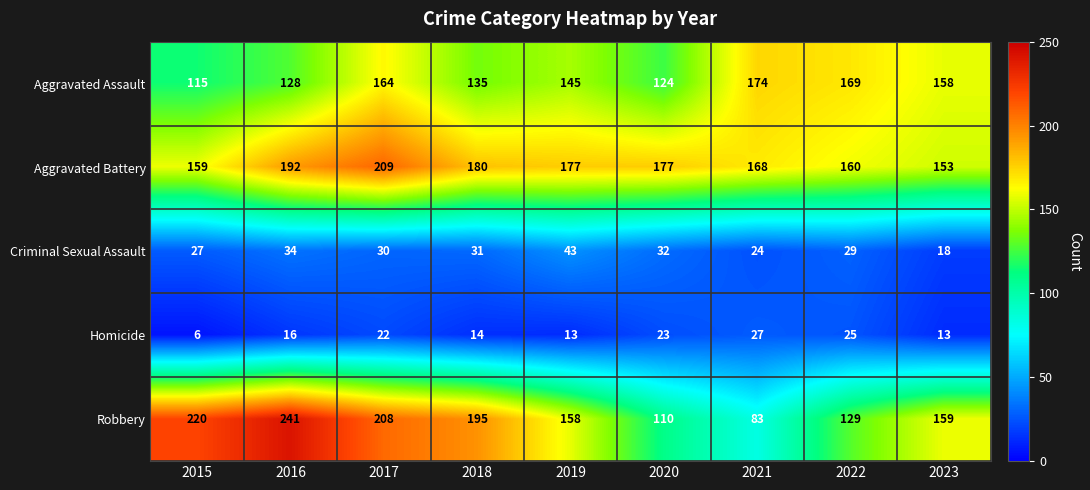

What is the approximate value of Robbery at 2016, to the nearest 50?

250